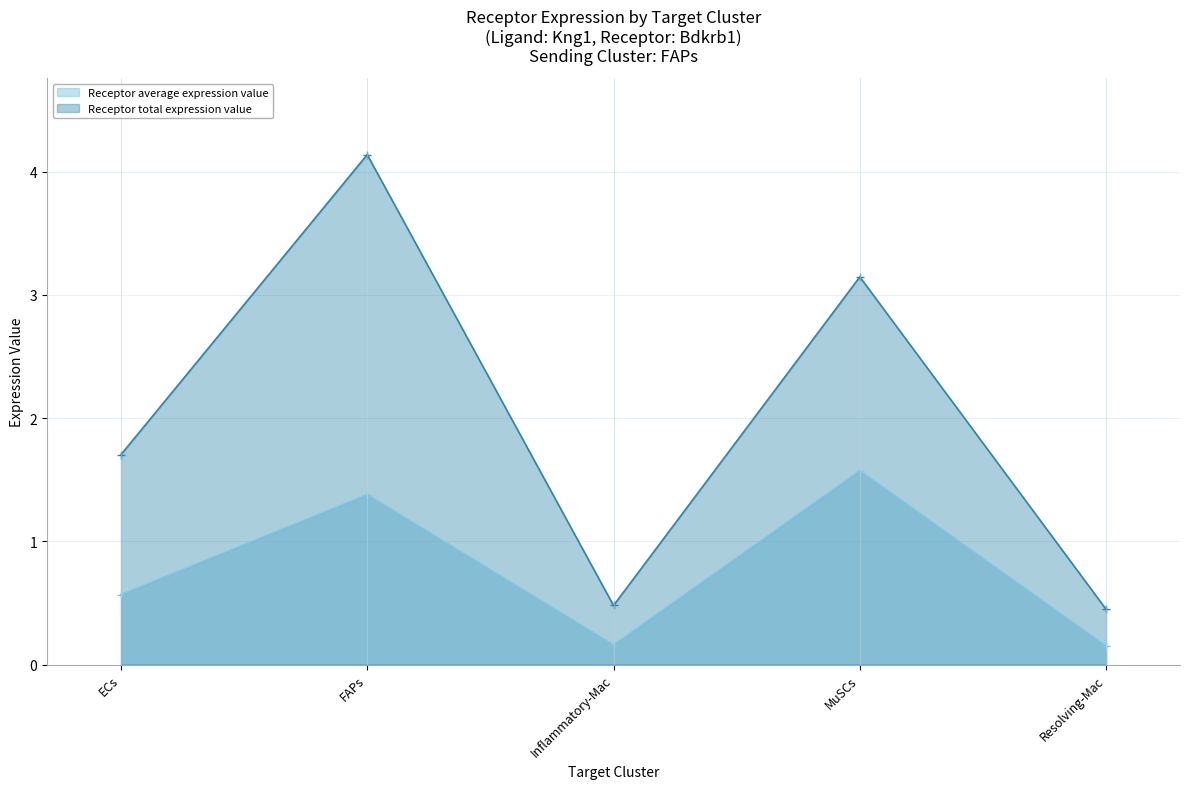

True or false: Receptor total expression value and Receptor average expression value cross at least once.

False